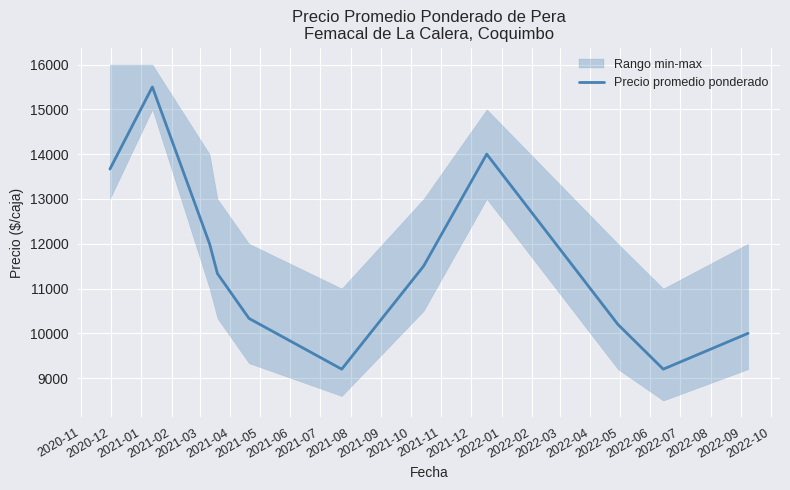

What is the average value?

11539